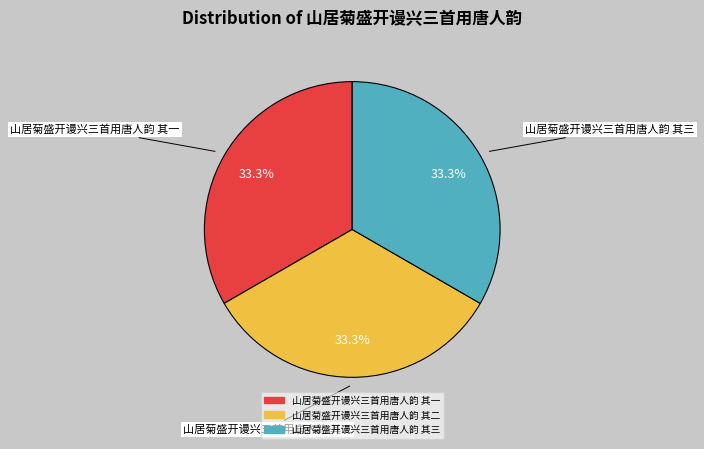

To the nearest percent, what percentage of the pie is 山居菊盛开谩兴三首用唐人韵 其一?

33%